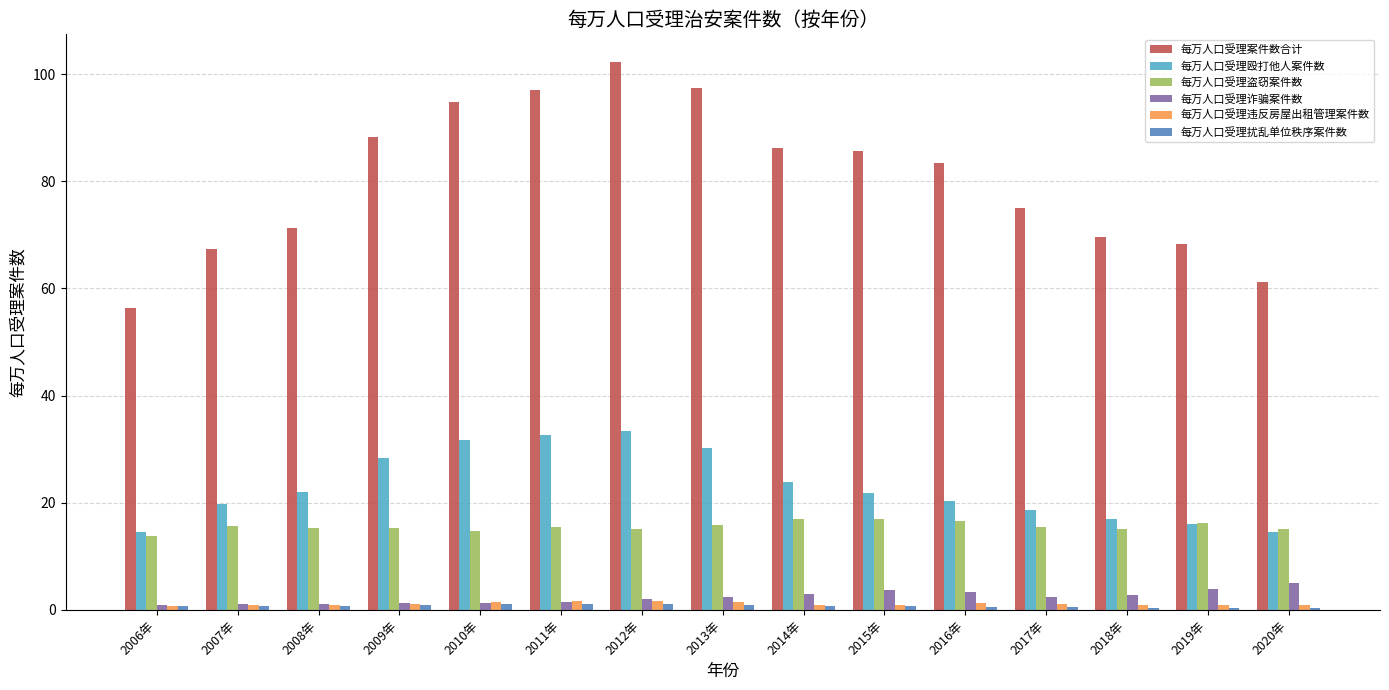

The value of 每万人口受理殴打他人案件数 at 2009年 is 28.4. True or false?

True